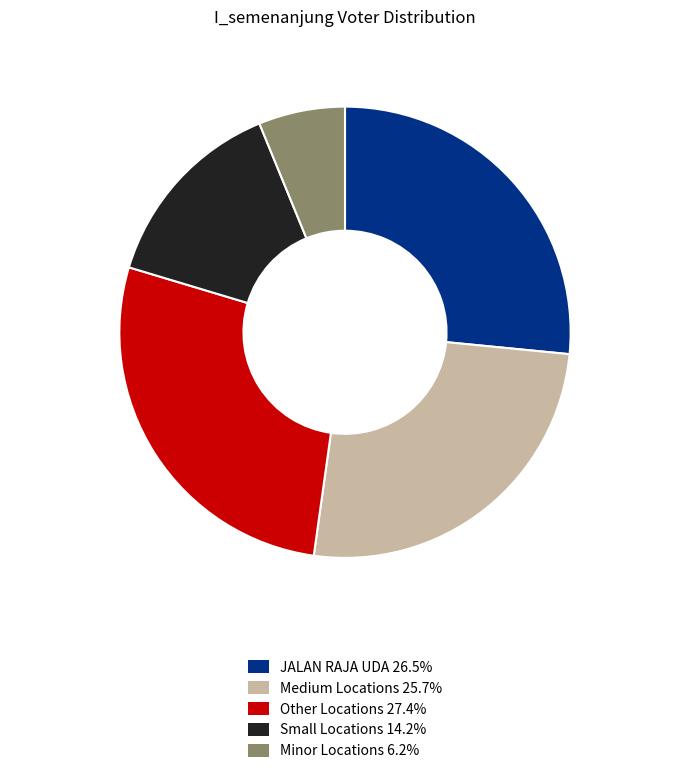

Is there a majority slice in this chart?

No